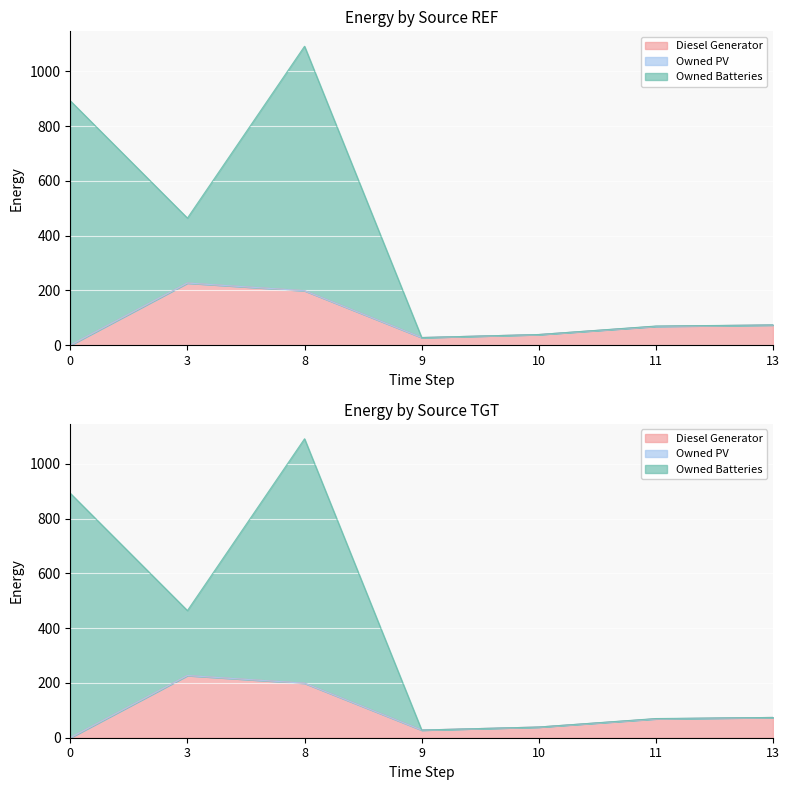

What is the value of the Diesel Generator point at the 5th from the left?

39